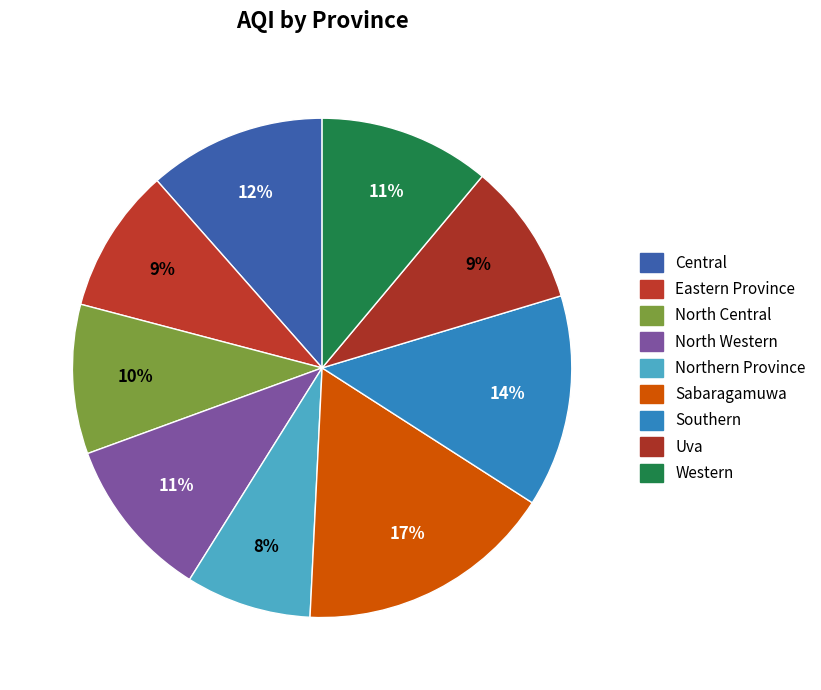

Count the number of slices in the pie.

9